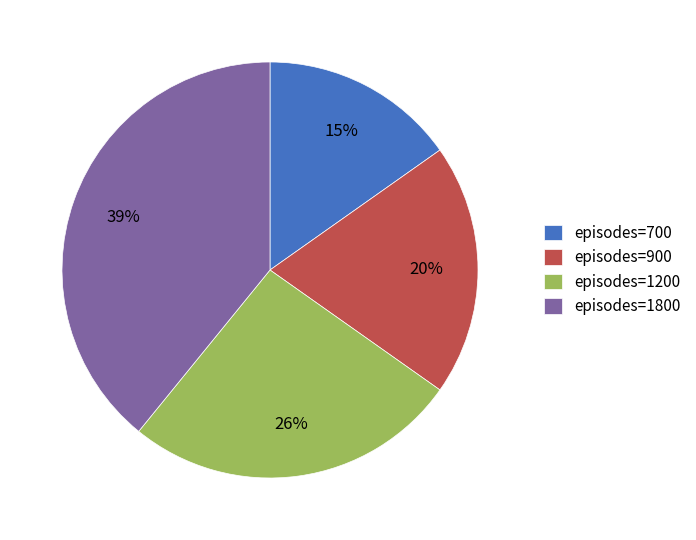

Is the sum of episodes=1800 and episodes=900 greater than half?

Yes